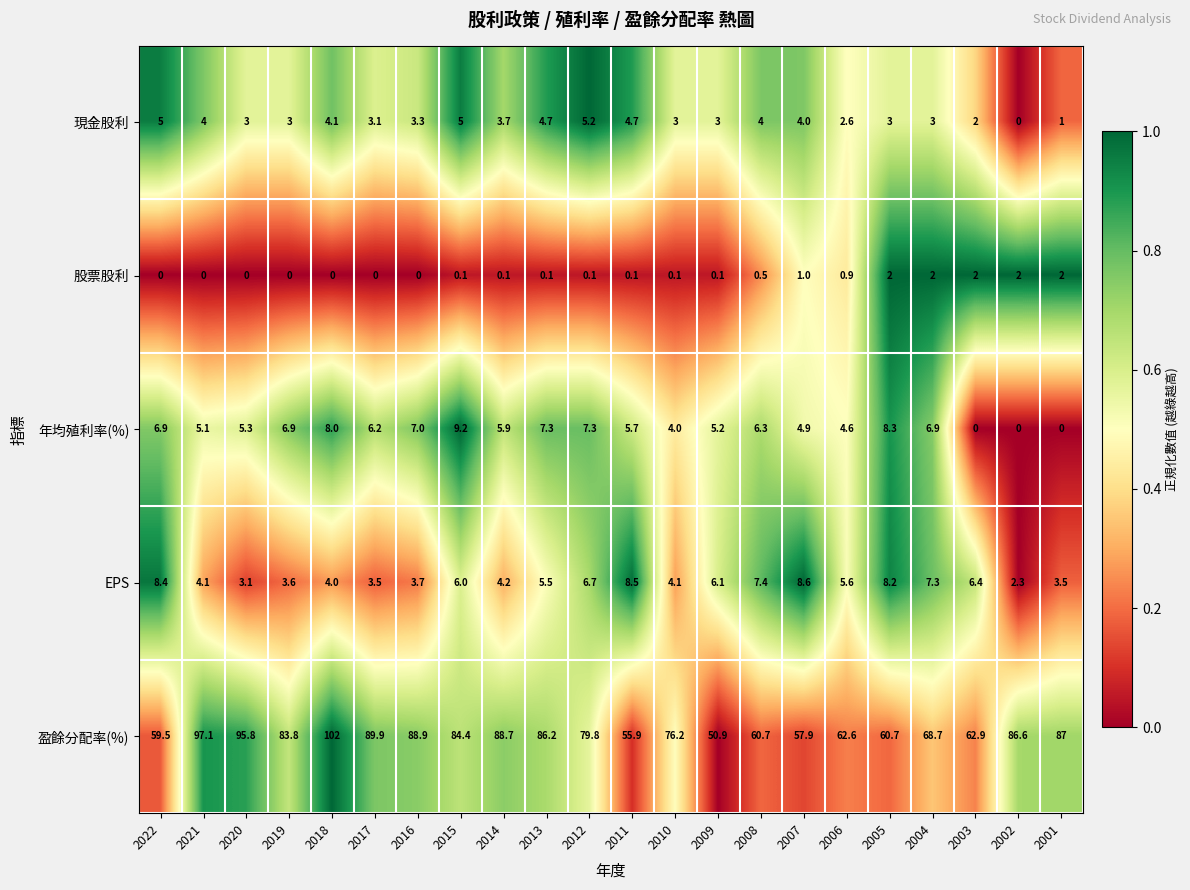

What is the total value across all series at 2017?

102.7